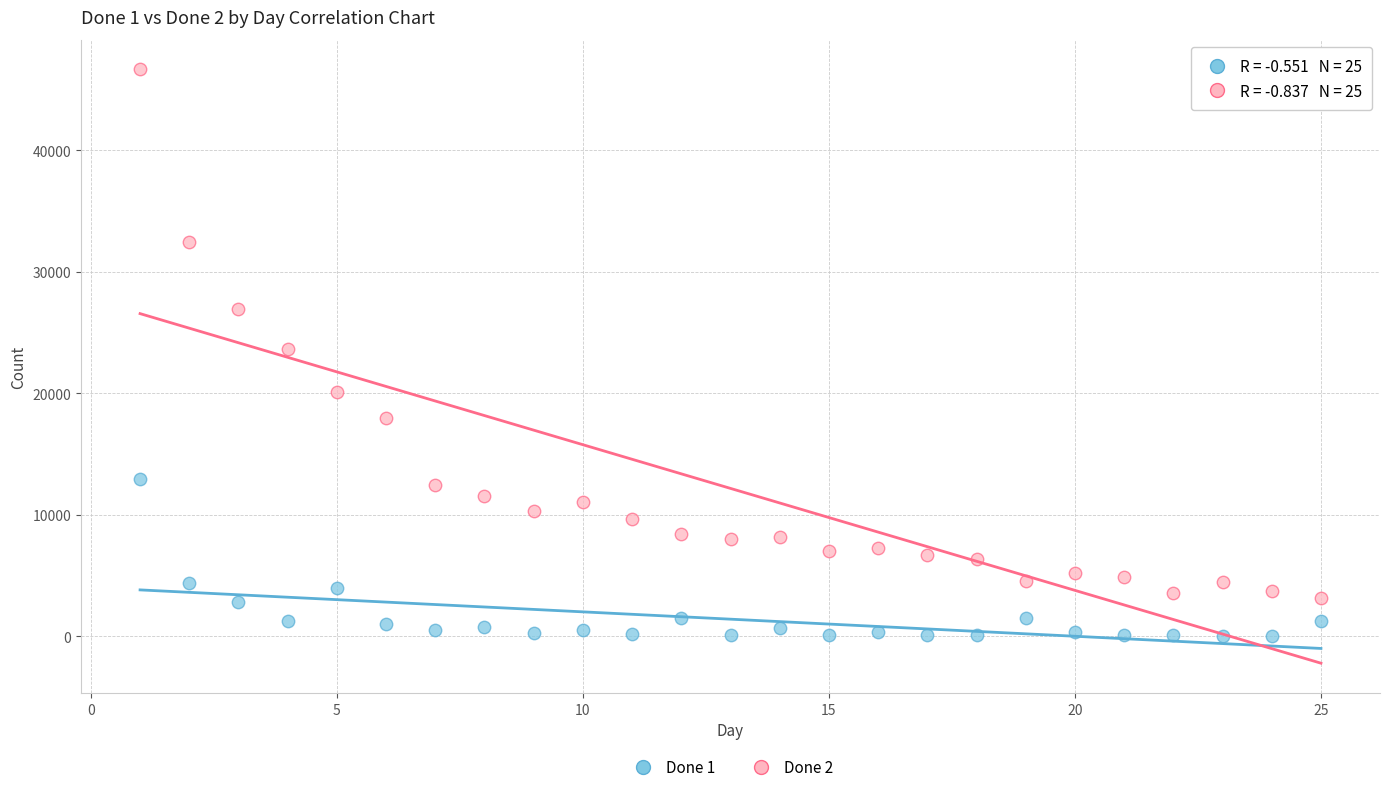

Which series reaches the minimum Y coordinate?

Done 1